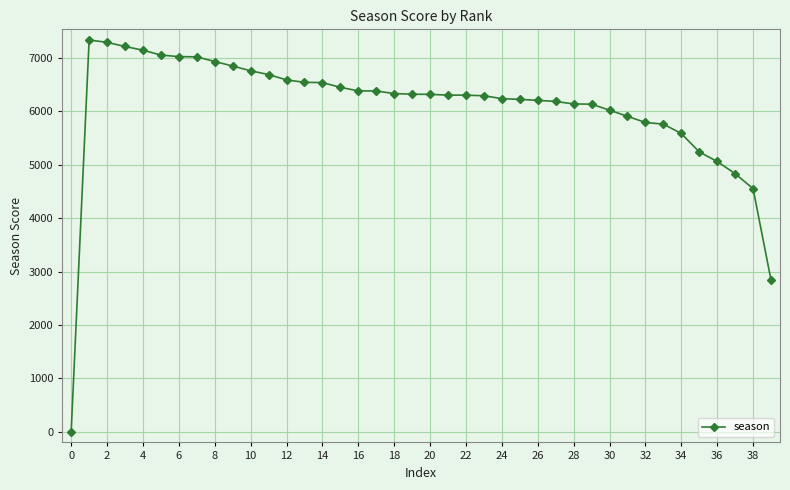

What is the value of the 19th point from the left?

6334